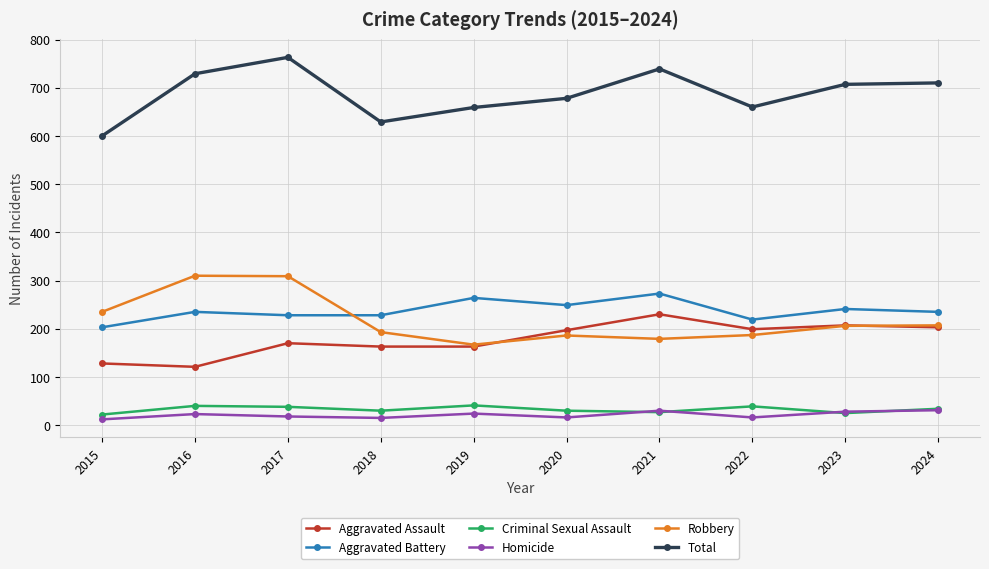

Between 2020 and 2022, which series saw the biggest shift?

Aggravated Battery